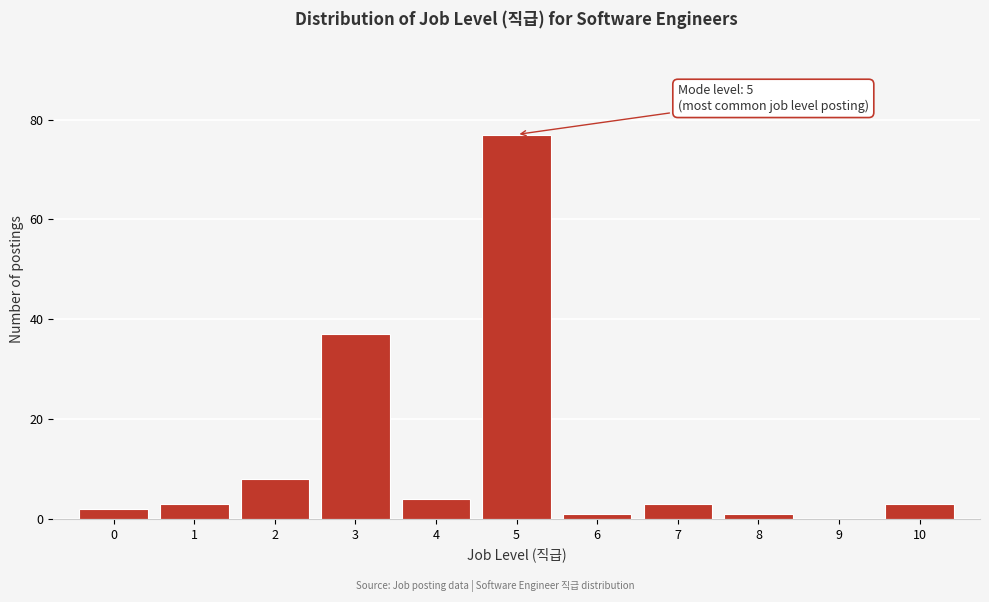

Which range on the x-axis has the tallest bar?

4.5 to 5.5